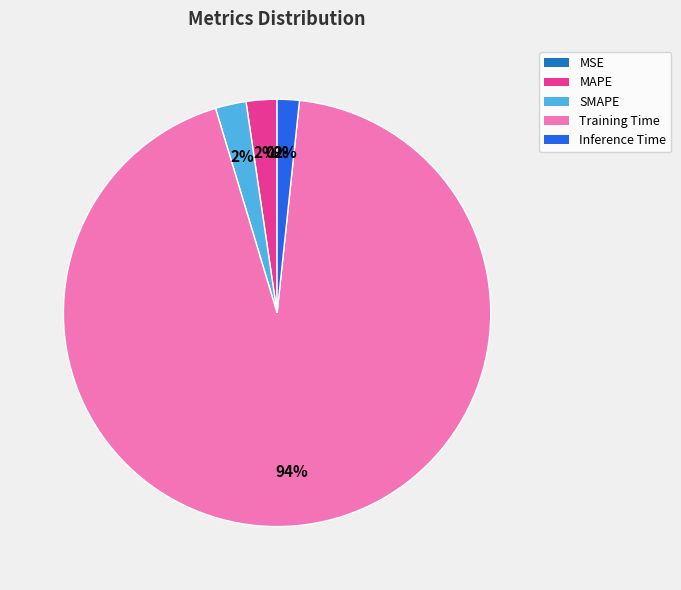

To the nearest percent, what percentage of the pie is Inference Time?

2%